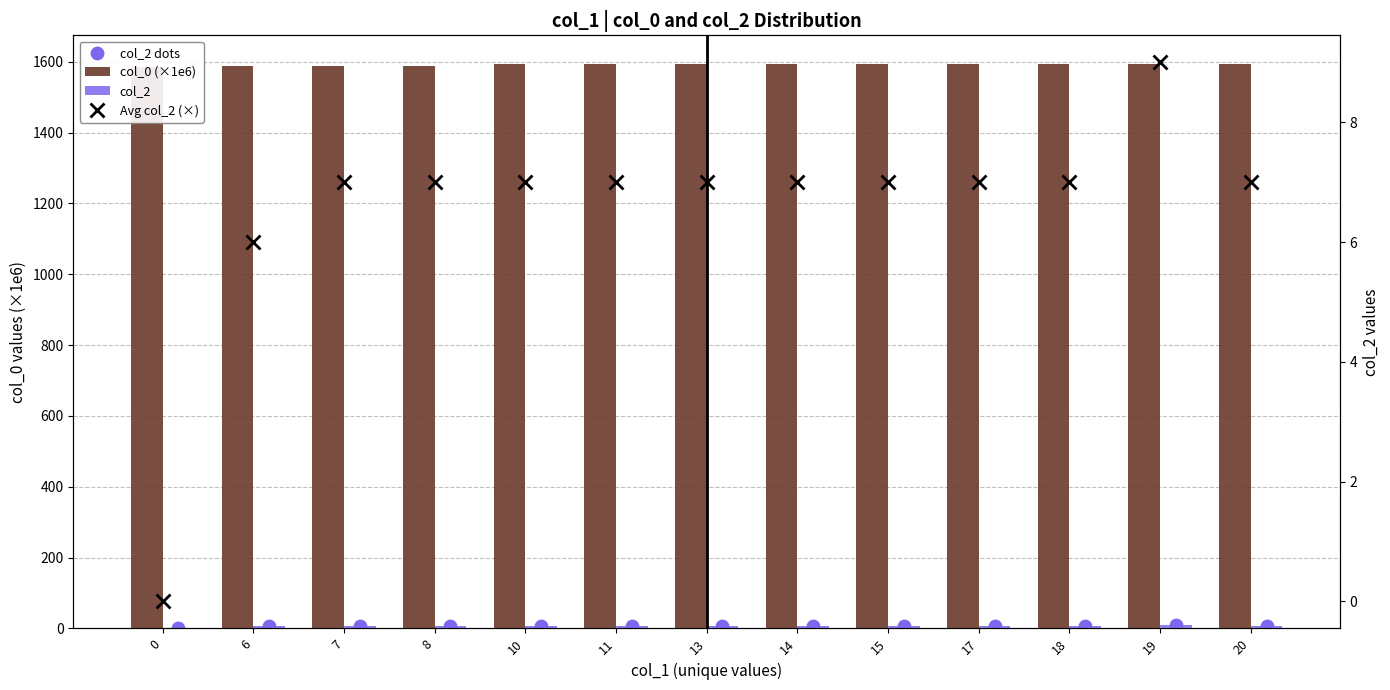

Which series has the largest total across all categories?

col_0 (×1e6)